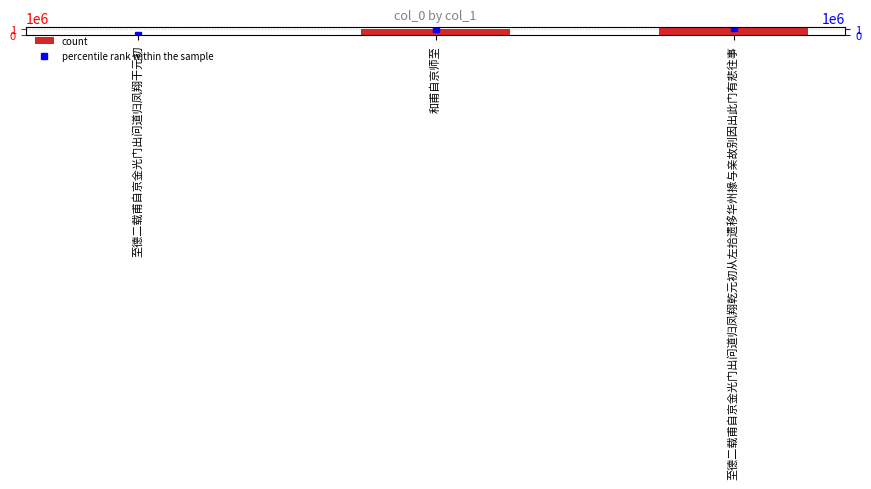

What position from the right is 和甫自京师至?

2